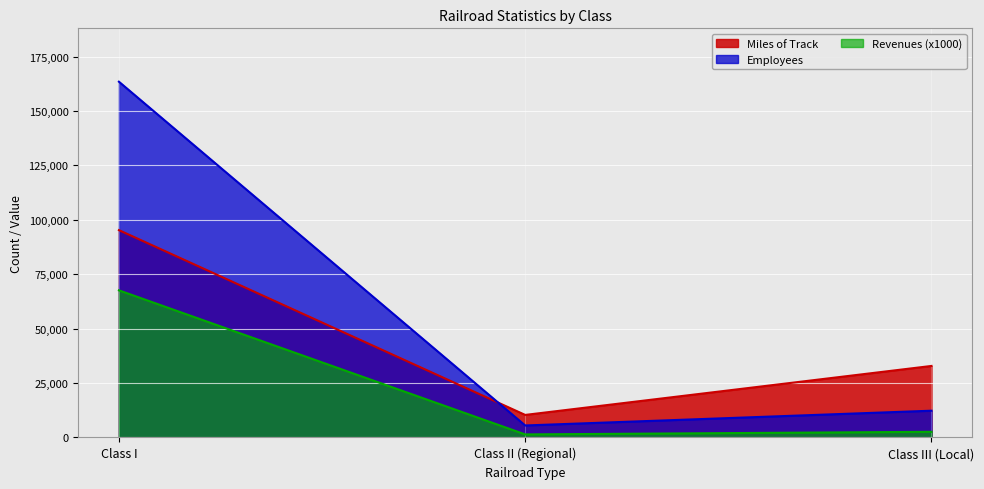

Which has a higher value, Class III (Local) or Class II (Regional)?

Class III (Local)